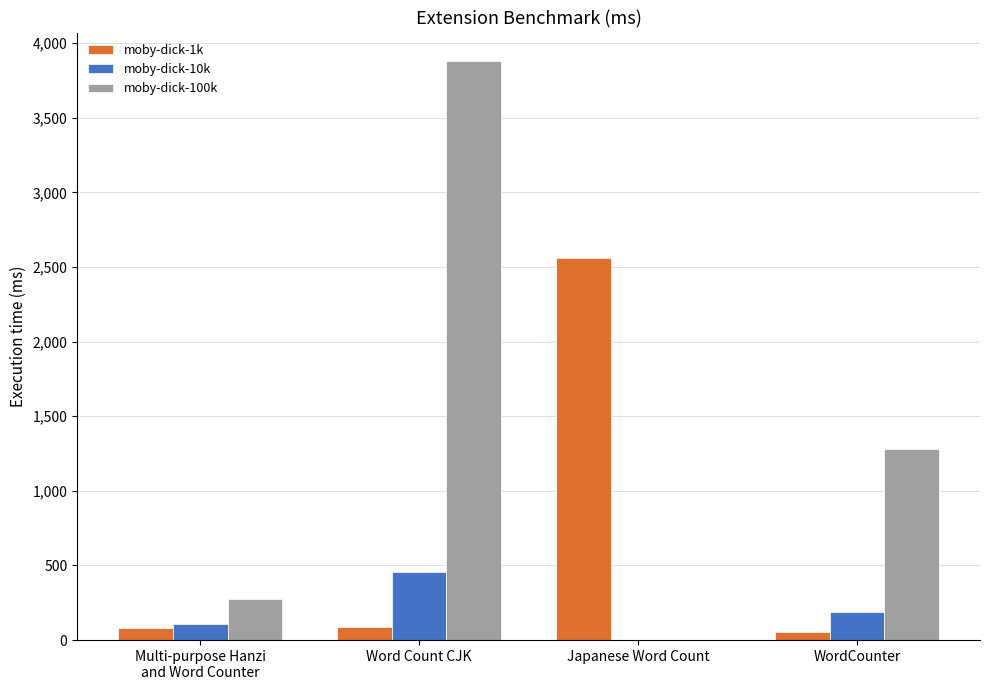

What are all the series names shown in the legend?

moby-dick-1k, moby-dick-10k, moby-dick-100k